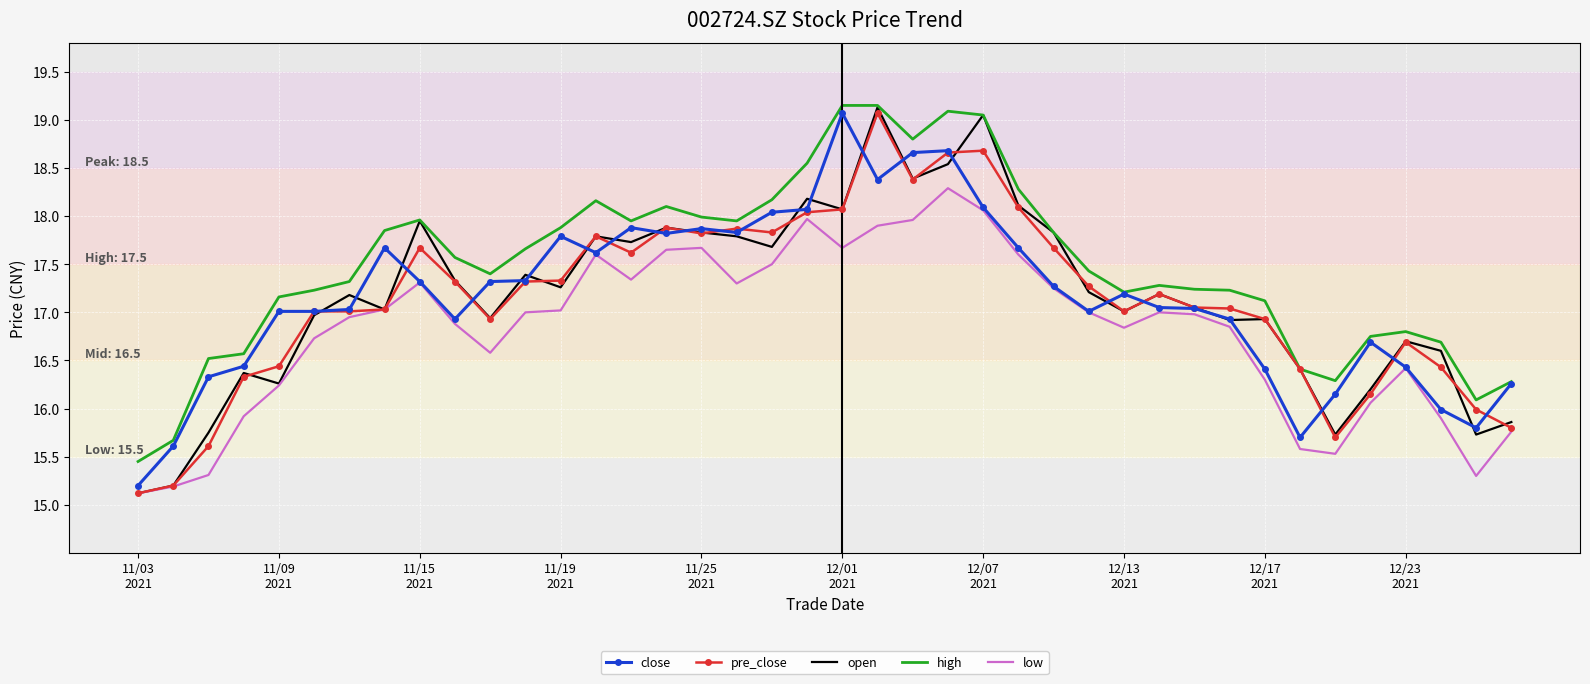

Which series has the largest total across all categories?

high